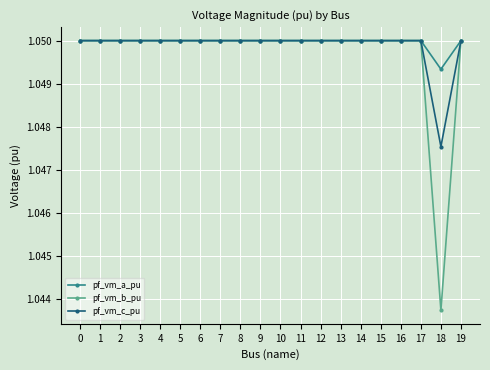

At how many categories does at least one series exceed 1?

20